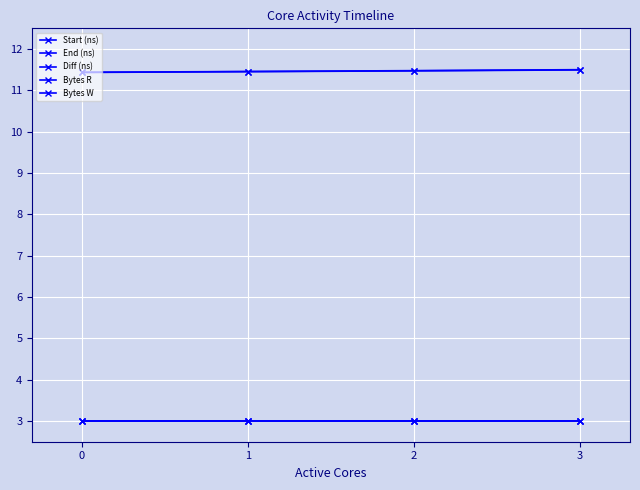

Does the chart have visible grid lines?

Yes